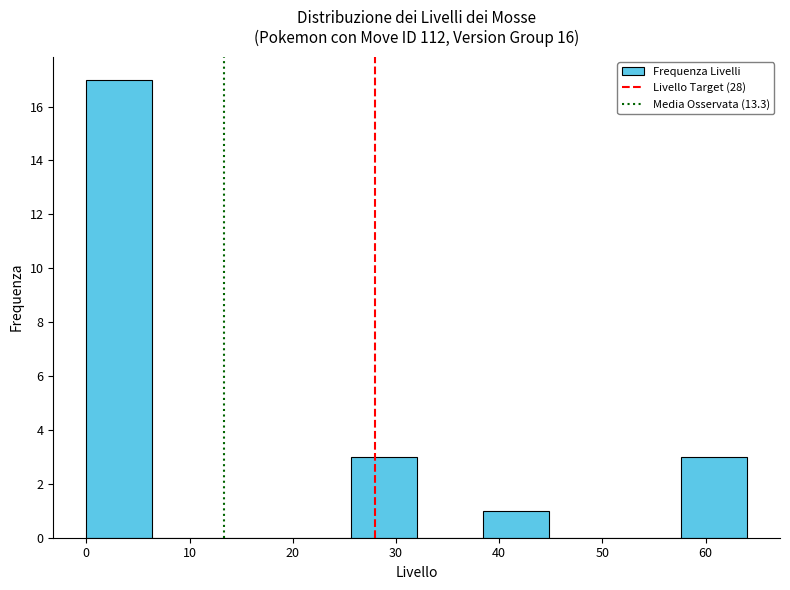

How tall is the bar that spans 38.4 to 44.8 on the x-axis? Neither the bar edges nor the heights are printed on the chart, so give them approximately, as read against the axes.

1